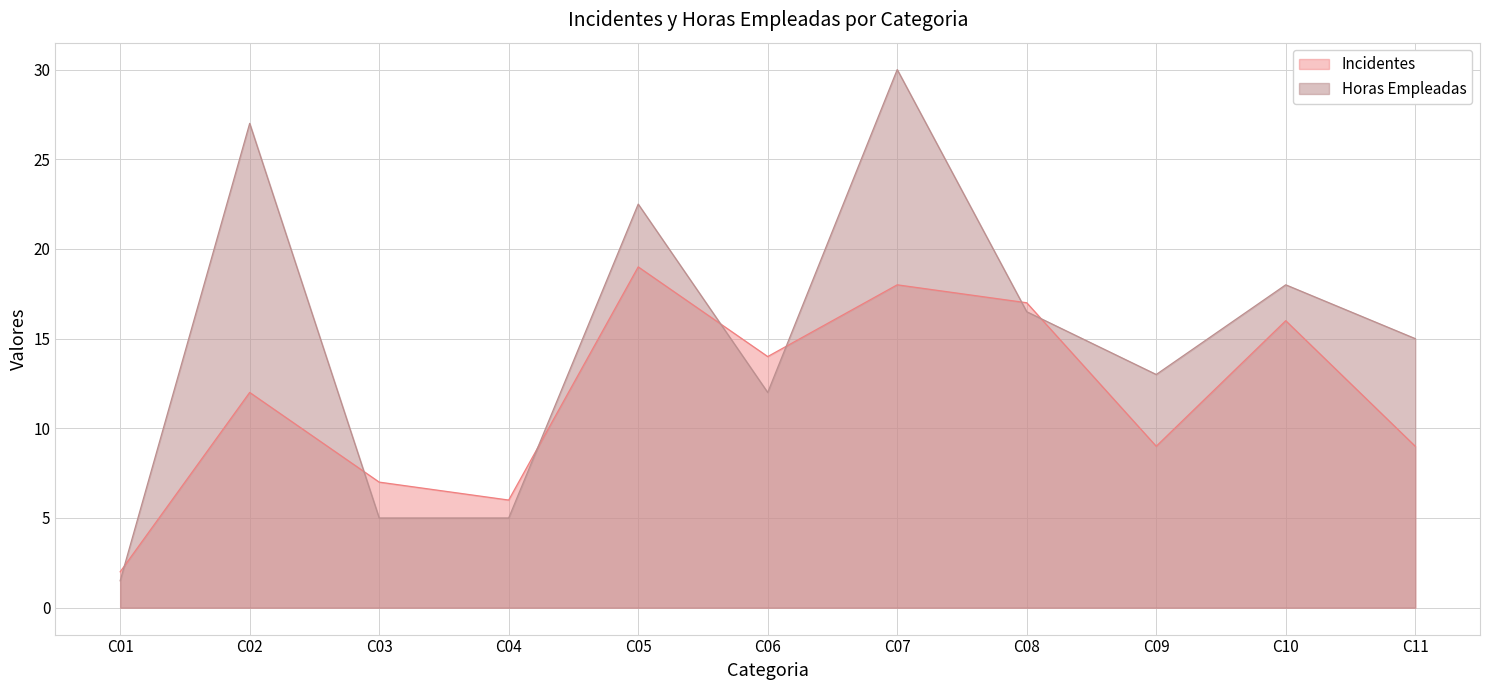

The Incidentes series shows 1.9 at C11. True or false?

False